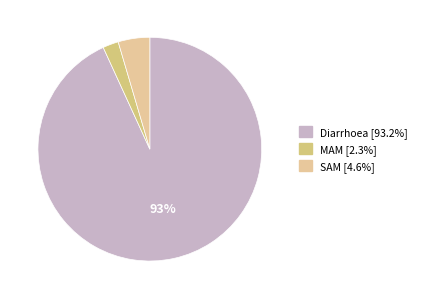

Does Diarrhoea account for over 50% of the chart?

Yes